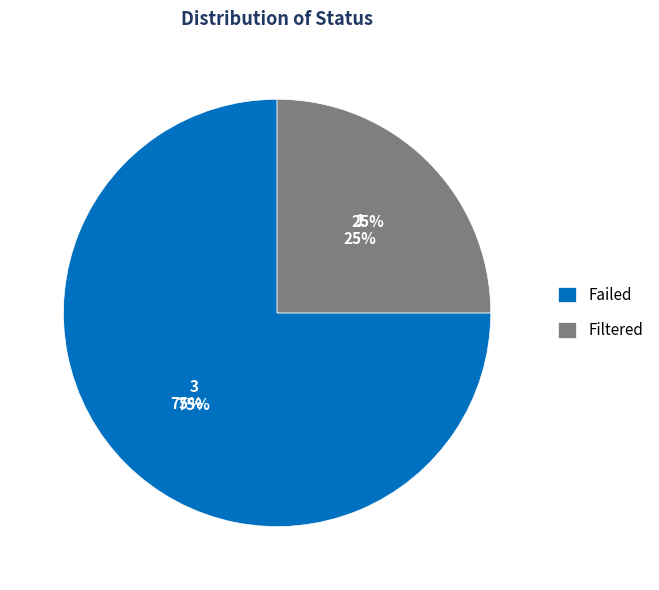

Which slice is the smallest?

Filtered